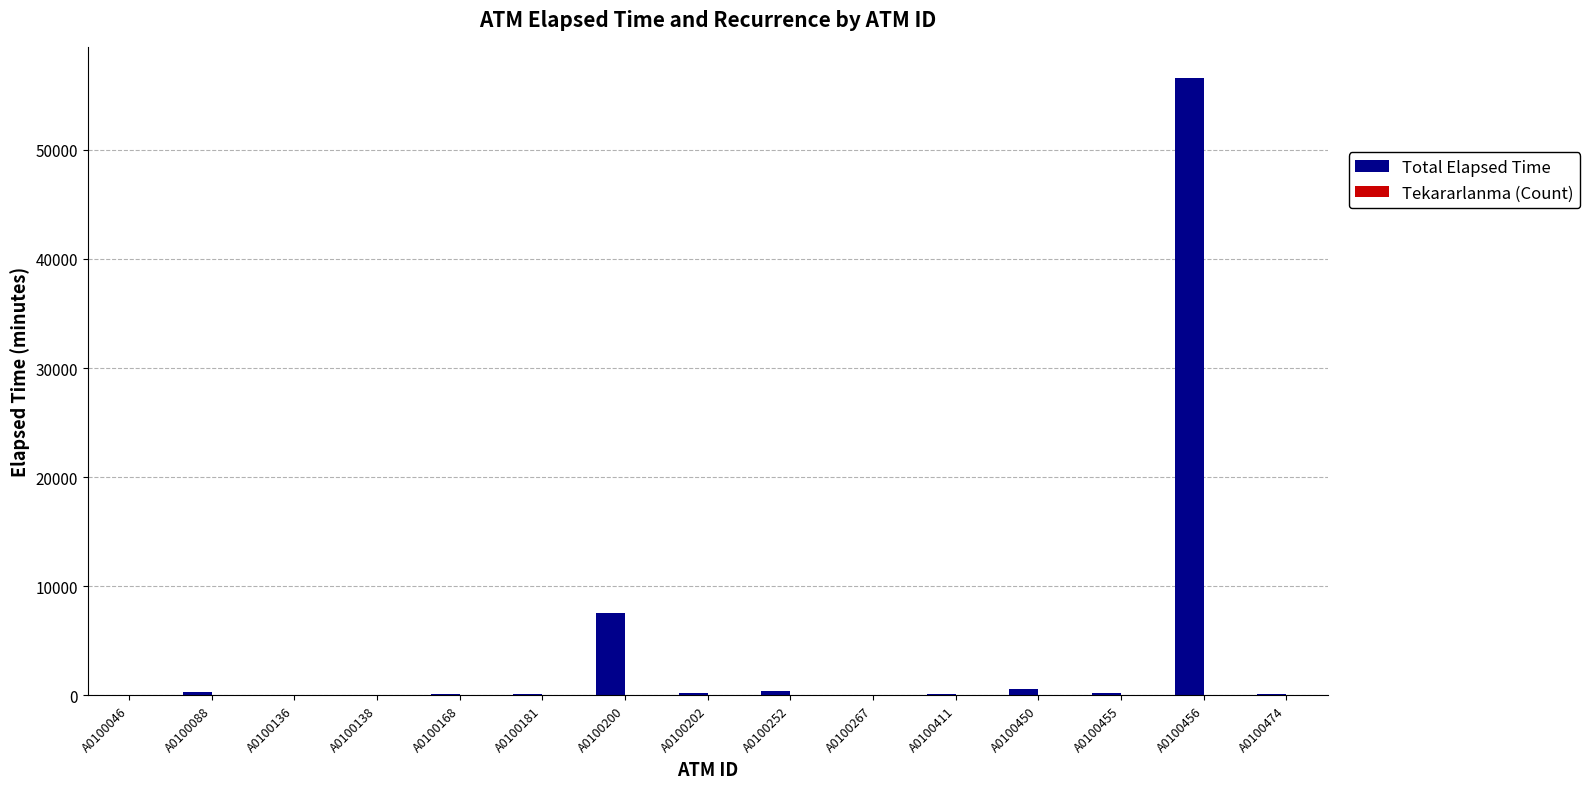

Is it true that Total Elapsed Time equals 115 at A0100474?

True